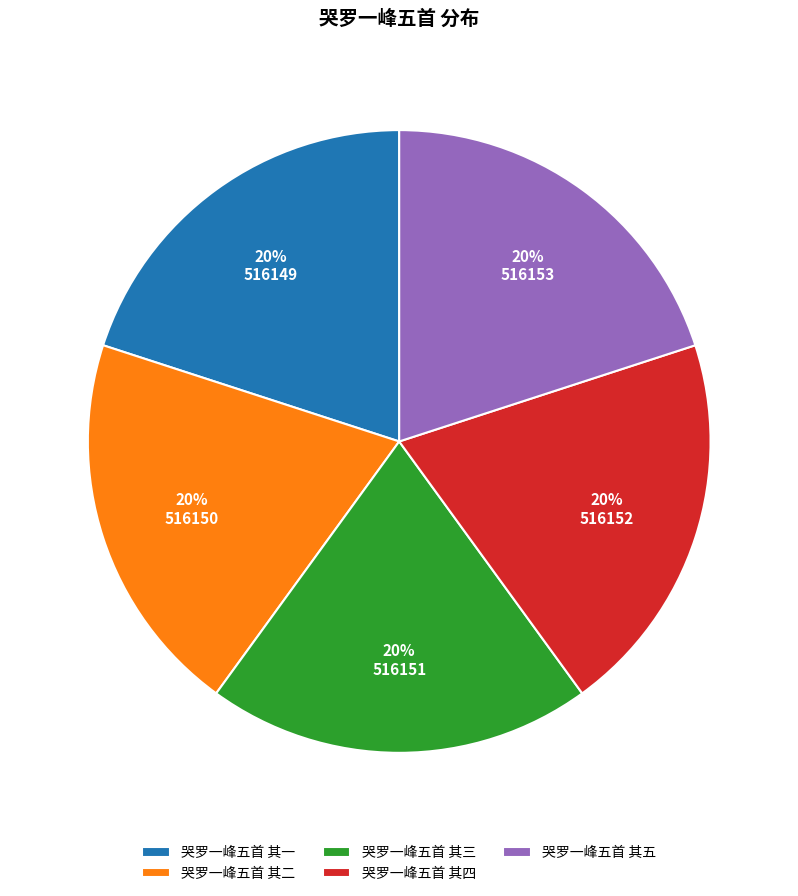

Do 哭罗一峰五首 其二 and 哭罗一峰五首 其五 together represent more than half of the pie?

No